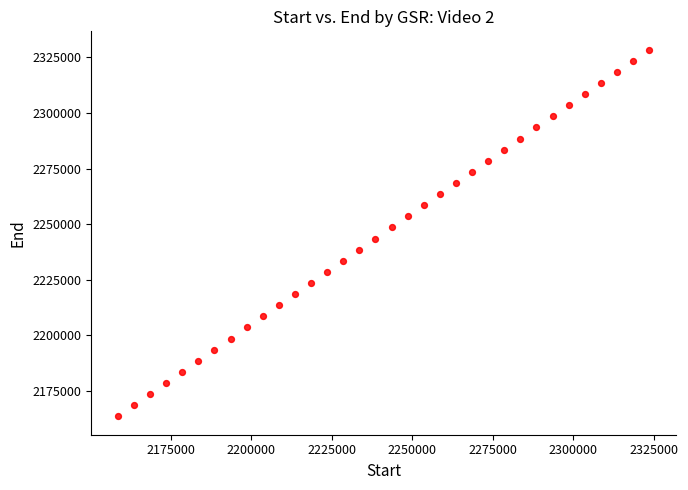

What is the range of Y values (max minus min)?

165008